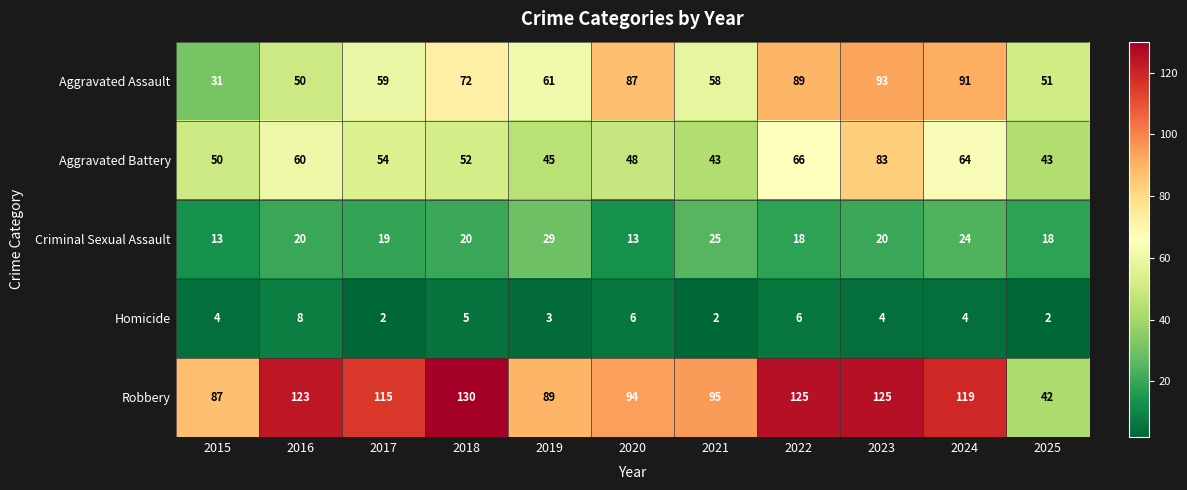

What is the sum of the Aggravated Battery values at 2025 and 2021?

86